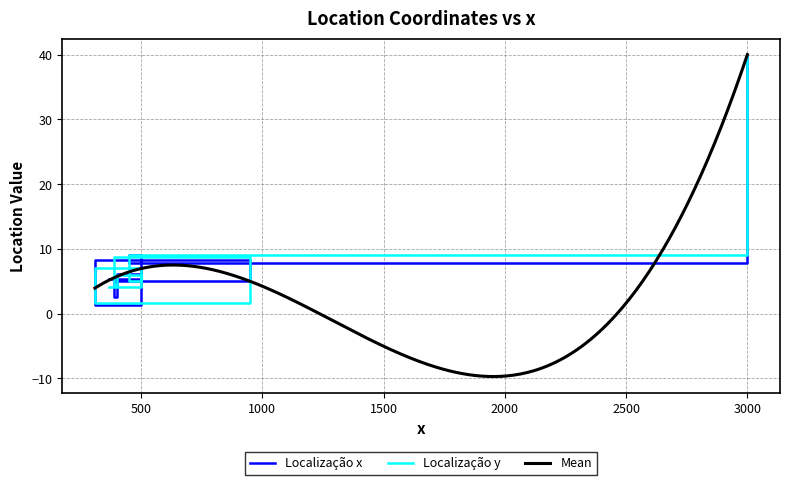

In Localização y, how many points are lower than both neighbors (excluding endpoints)?

3